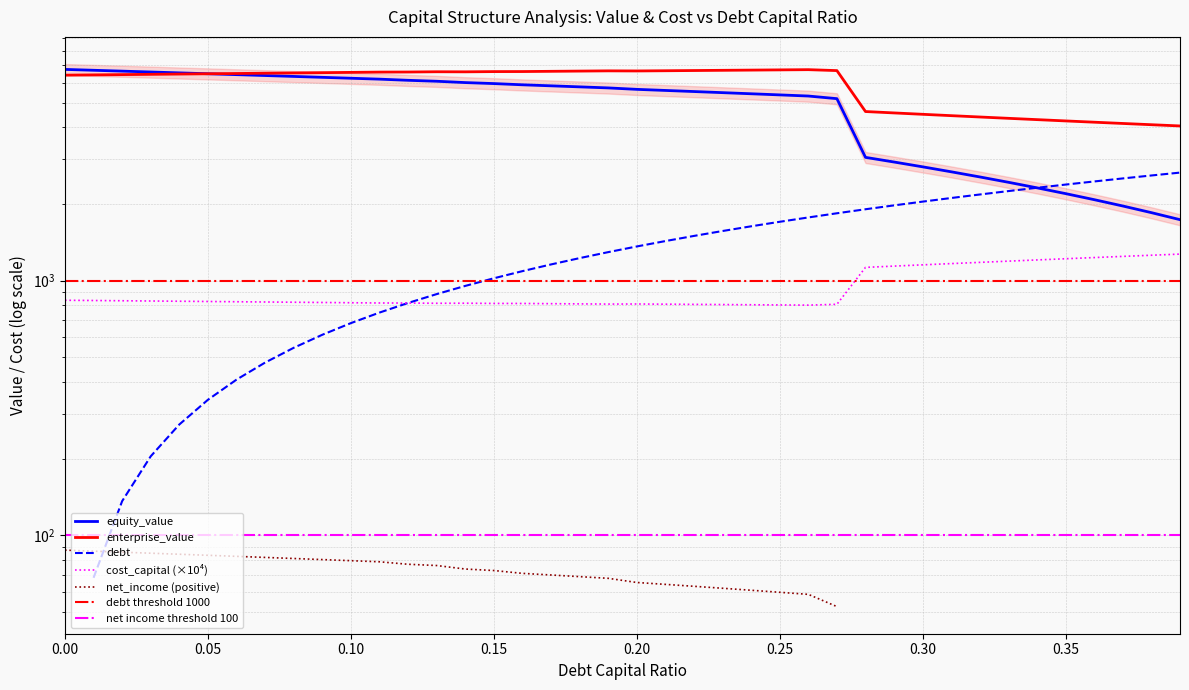

Which series has the largest total across all categories?

enterprise_value